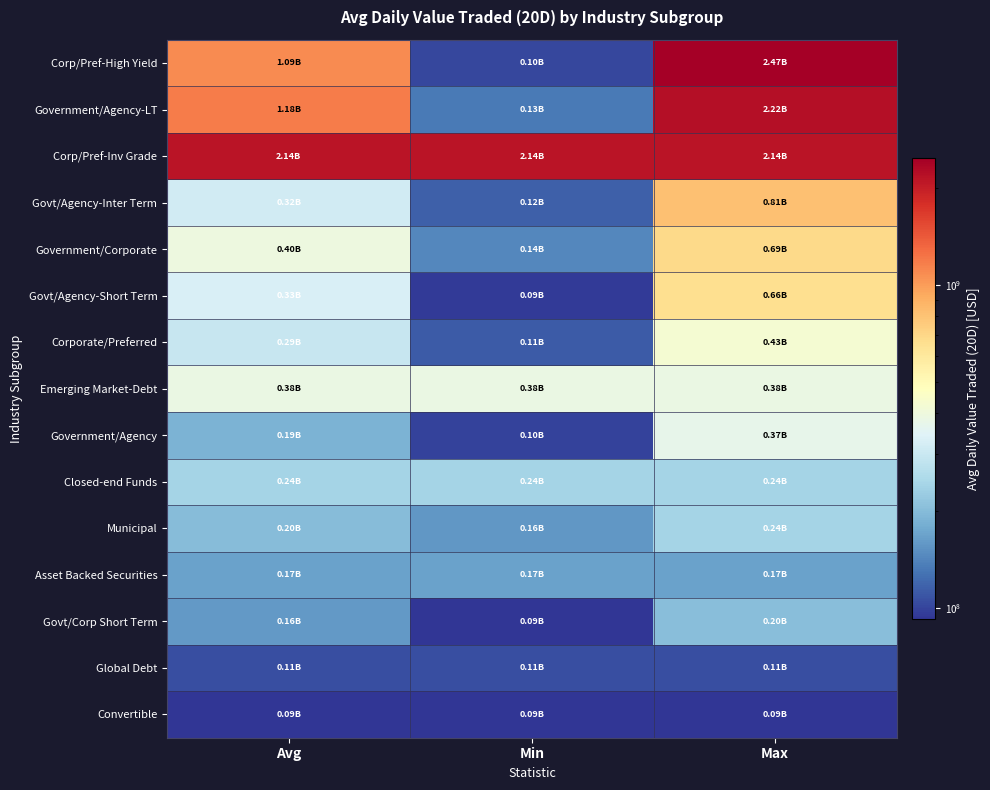

Reading left to right, list all the values displayed in this chart.

Corp/Pref-High Yield: Avg=1086867909.3	Min=101529296.0	Max=2466708992.0
Government/Agency-LT: Avg=1176602068.0	Min=132026024.0	Max=2221178112.0
Corp/Pref-Inv Grade: Avg=2138122624.0	Min=2138122624.0	Max=2138122624.0
Govt/Agency-Inter Term: Avg=316053368.0	Min=115158240.0	Max=813432000.0
Government/Corporate: Avg=395078858.7	Min=143375072.0	Max=691781440.0
Govt/Agency-Short Term: Avg=330310035.2	Min=94793104.0	Max=660786368.0
Corporate/Preferred: Avg=293415706.7	Min=112930000.0	Max=428376416.0
Emerging Market-Debt: Avg=384291648.0	Min=384291648.0	Max=384291648.0
Government/Agency: Avg=188020048.0	Min=98359680.0	Max=369326656.0
Closed-end Funds: Avg=239132816.0	Min=239132816.0	Max=239132816.0
Municipal: Avg=199201056.0	Min=157965248.0	Max=240436864.0
Asset Backed Securities: Avg=166382240.0	Min=166382240.0	Max=166382240.0
Govt/Corp Short Term: Avg=159459792.0	Min=92153808.0	Max=201902512.0
Global Debt: Avg=105002848.0	Min=105002848.0	Max=105002848.0
Convertible: Avg=92749120.0	Min=92749120.0	Max=92749120.0